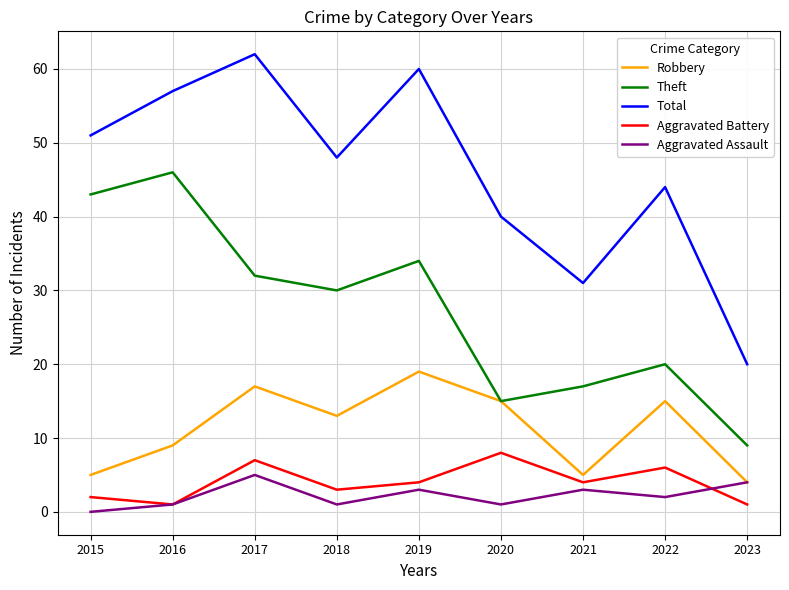

What is the spread (max minus min) of values at 2020?

39